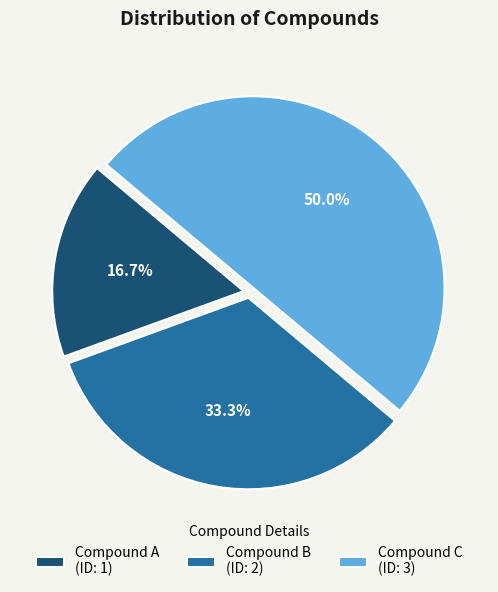

True or false: Compound B accounts for 40% of the total.

False